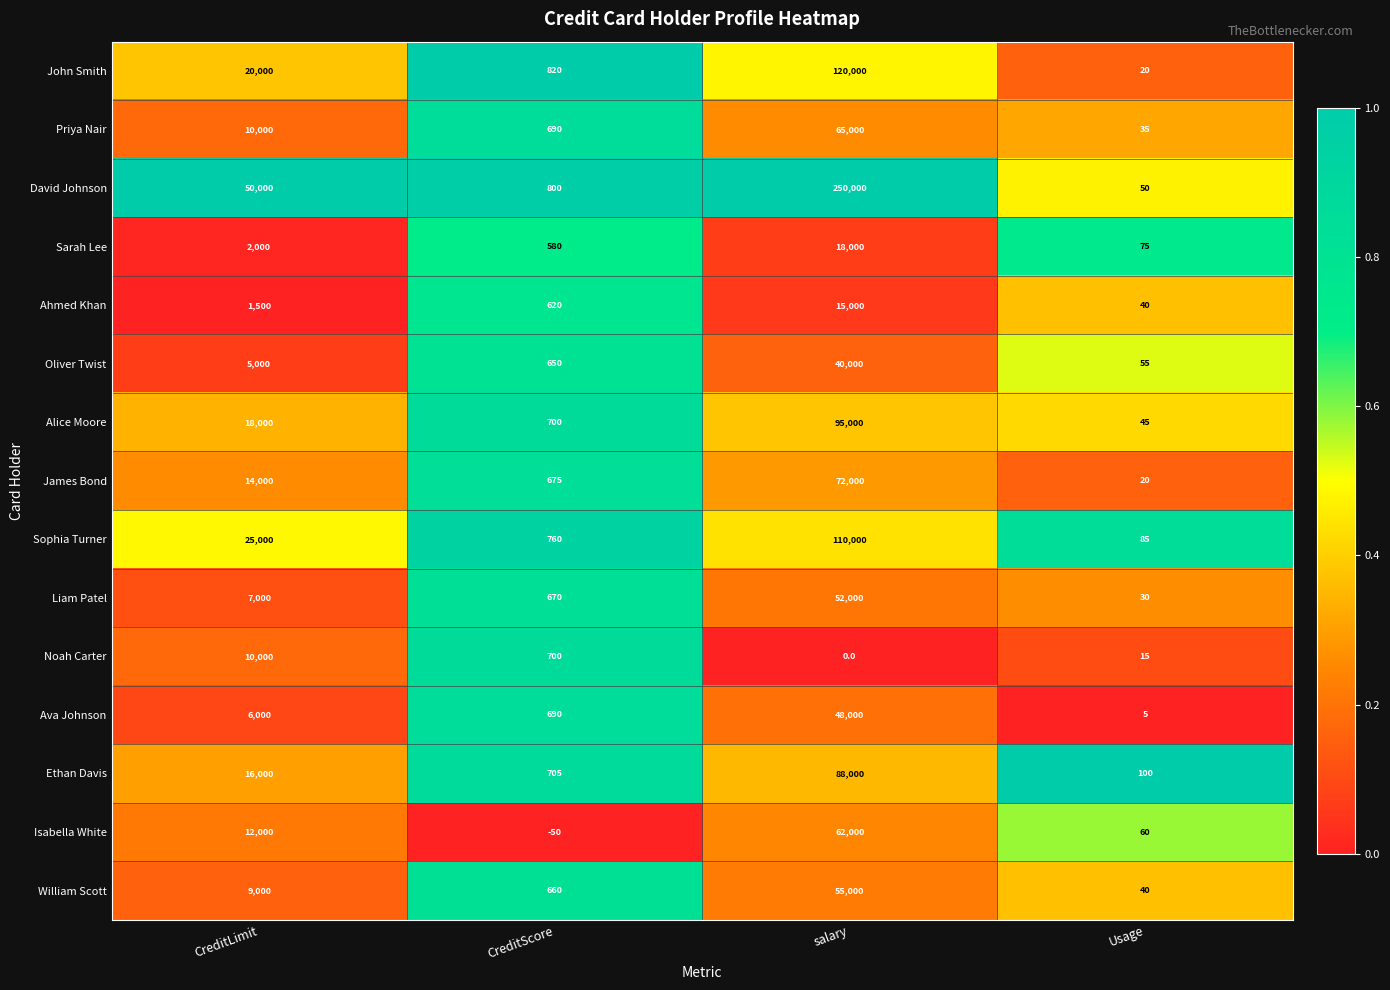

Is it true that Noah Carter equals 216 at CreditScore?

False